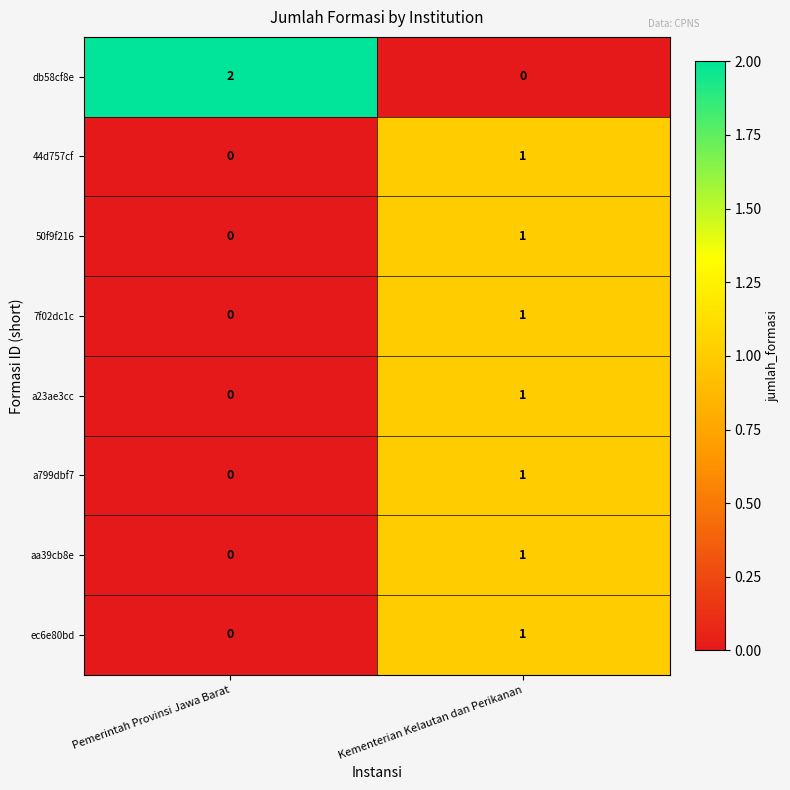

What is the total value across all series at Kementerian Kelautan dan Perikanan?

7